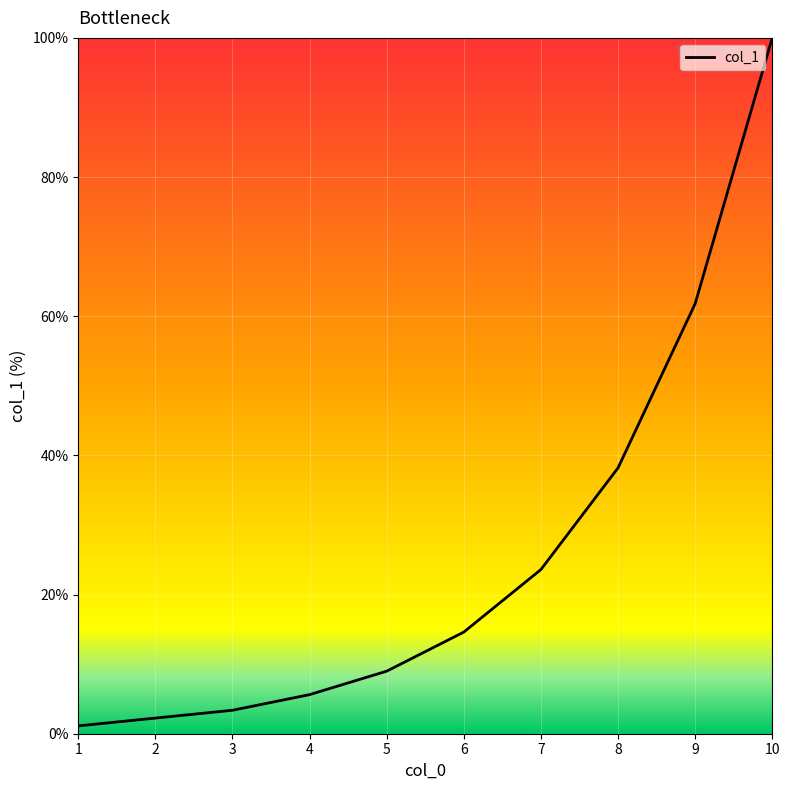

True or false: there are more than 2 points higher than both neighbors.

False